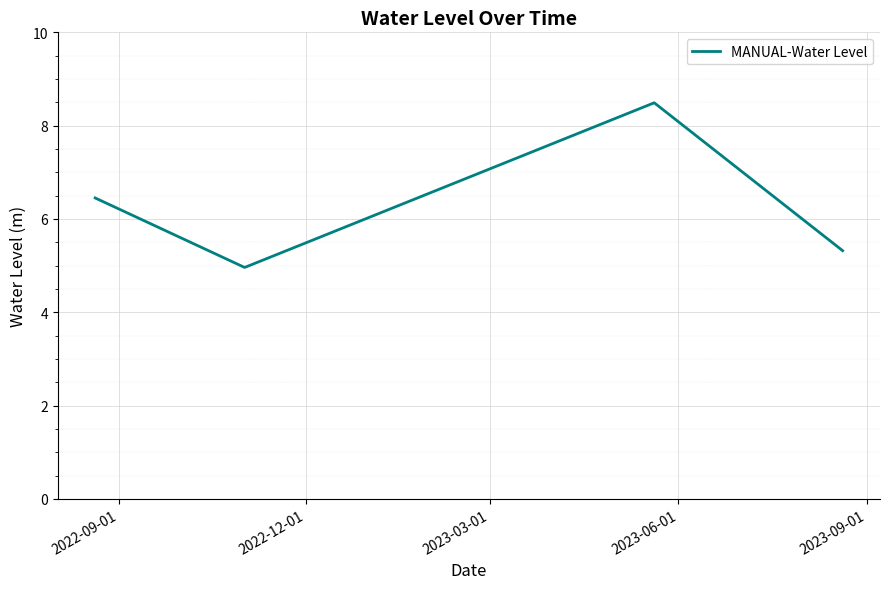

What is the difference between the maximum and second lowest values?

3.2